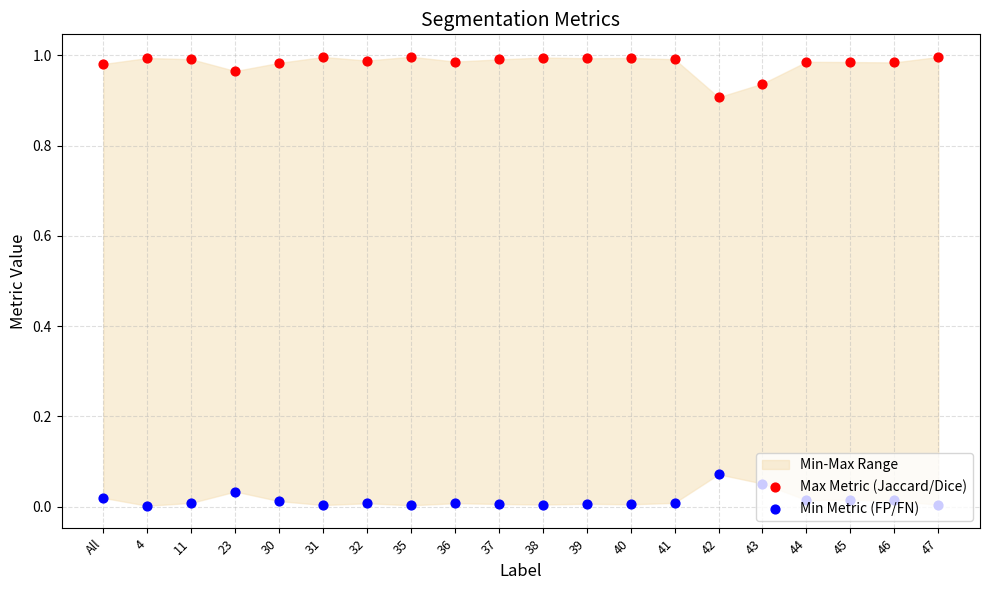

Is the value of Min Metric (FP/FN) at 41 greater than the value of Max Metric (Jaccard/Dice) at 30?

No